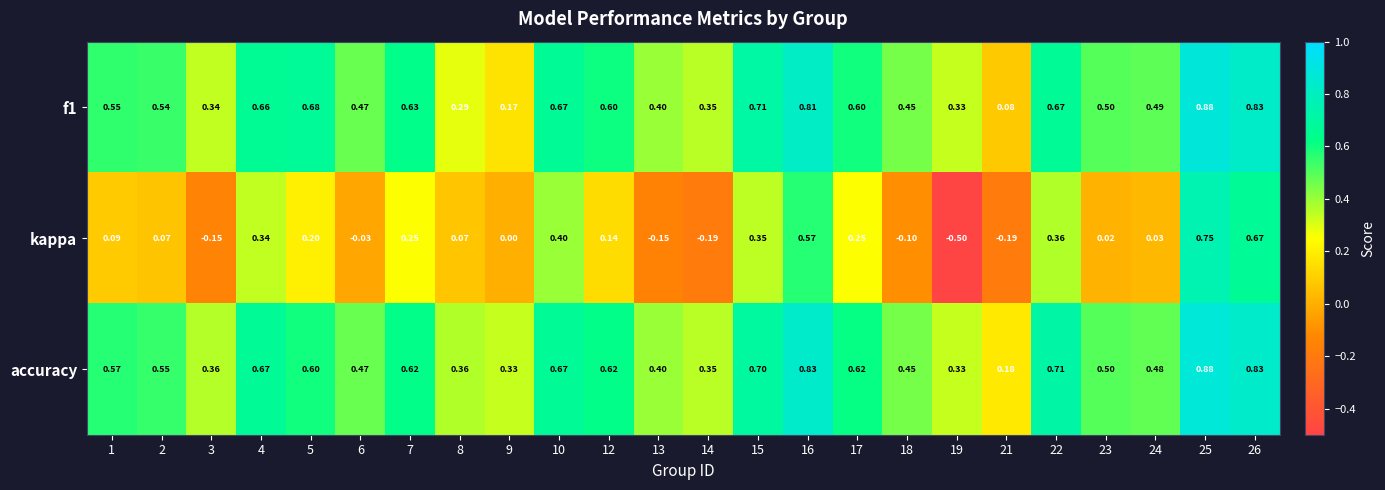

Which series changed the most between 10 and 19?

kappa